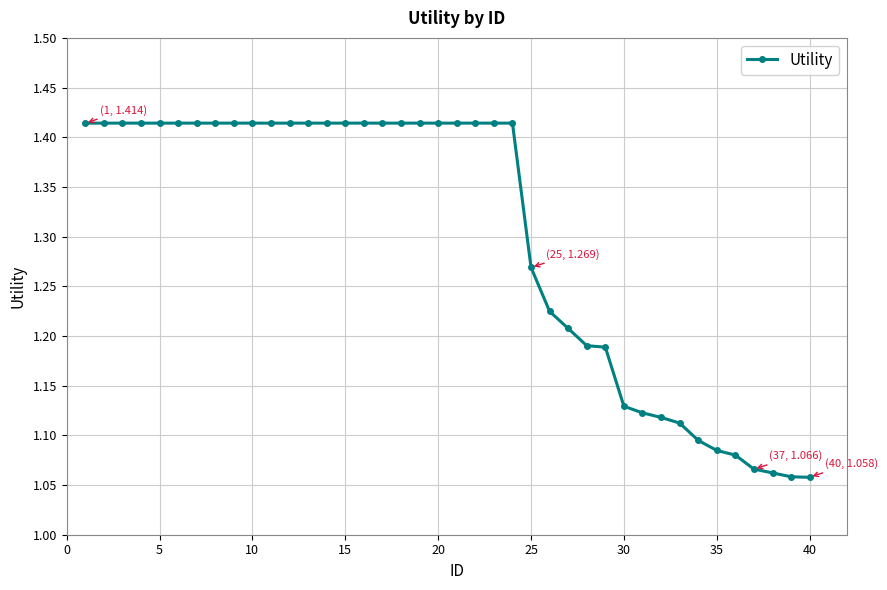

Count the values in the range 1 to 2.

40